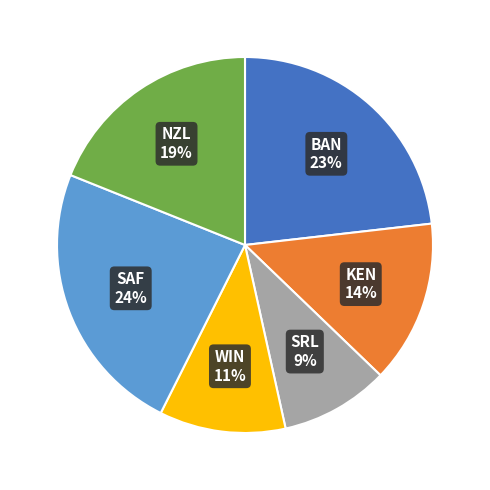

Is there any slice that represents more than half of the pie?

No